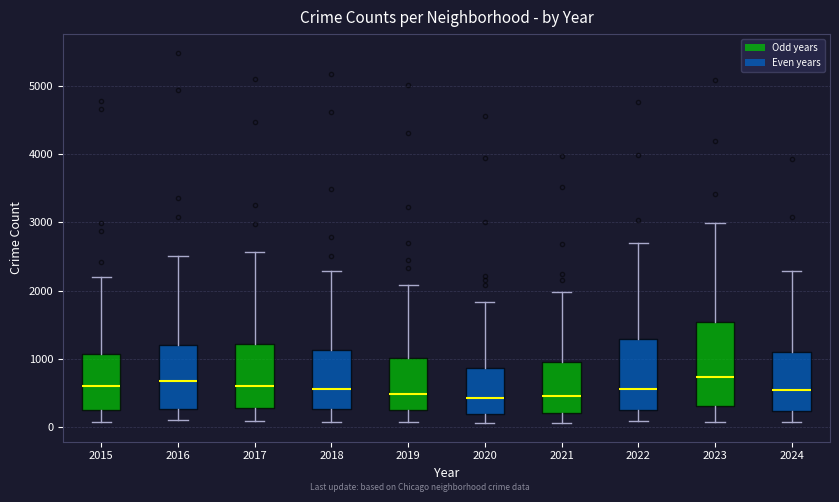

Reading left to right, read every box against the y-axis: the position of its median line, the range the box covers, and the ends of its whiskers. The values are not printed on the chart, so give them approximately, as read against the axis.

2015: median 600, box 300 to 1100, whiskers 100 to 2200
2016: median 700, box 300 to 1200, whiskers 100 to 2500
2017: median 600, box 300 to 1200, whiskers 100 to 2600
2018: median 600, box 300 to 1100, whiskers 100 to 2300
2019: median 500, box 300 to 1000, whiskers 100 to 2100
2020: median 400, box 200 to 900, whiskers 100 to 1800
2021: median 500, box 200 to 900, whiskers 100 to 2000
2022: median 600, box 300 to 1300, whiskers 100 to 2700
2023: median 700, box 300 to 1500, whiskers 100 to 3000
2024: median 600, box 200 to 1100, whiskers 100 to 2300